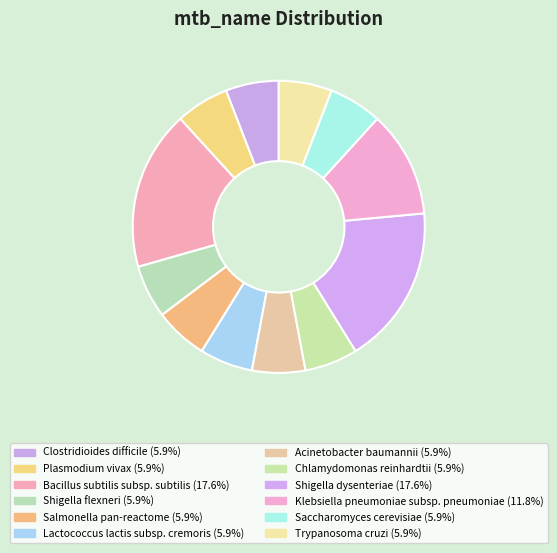

Approximately how many times larger is the value at Klebsiella pneumoniae subsp. pneumoniae compared to Plasmodium vivax?

2.0